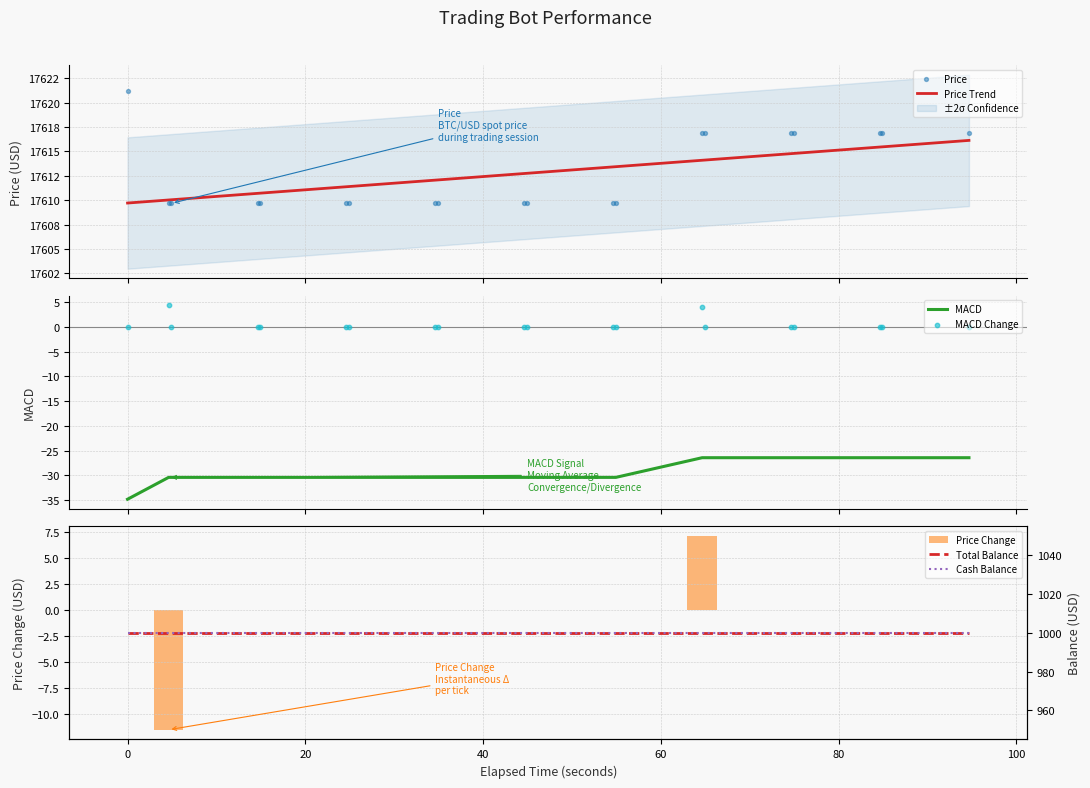

What is the lowest value of the MACD series?

-34.9